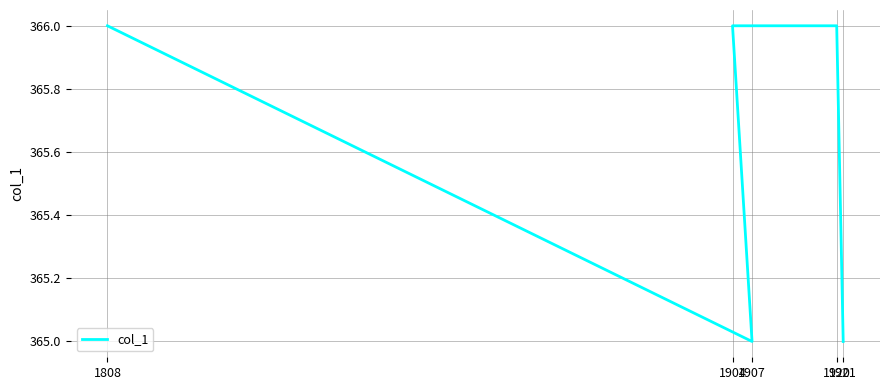

What is the approximate value at 1808?

366